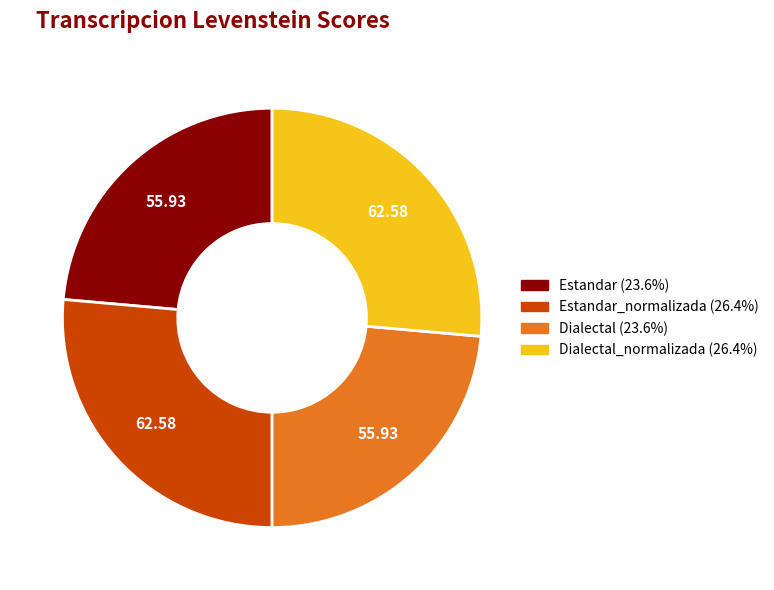

Is there any slice that represents more than half of the pie?

No